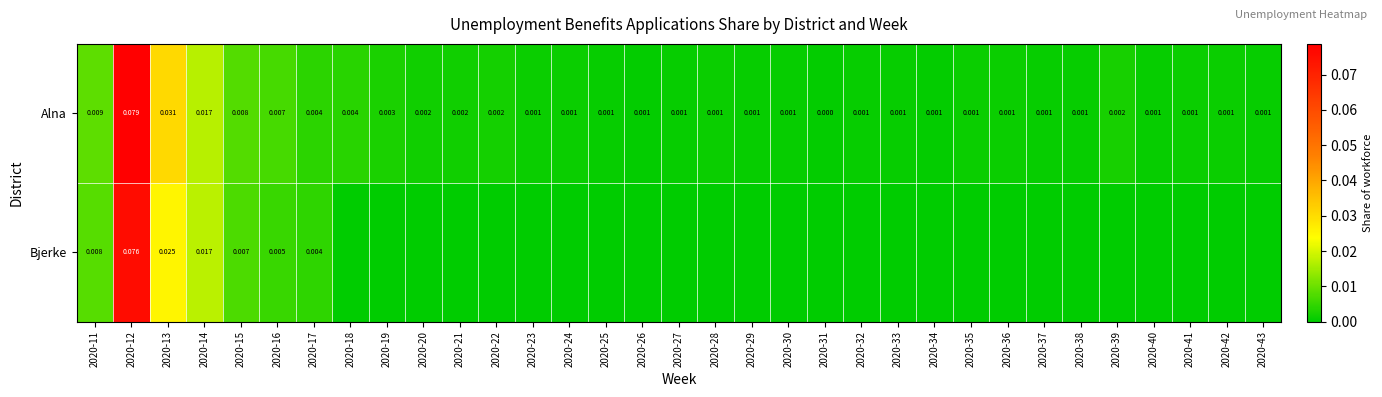

At 2020-11, list the series in order from largest to smallest.

Alna, Bjerke